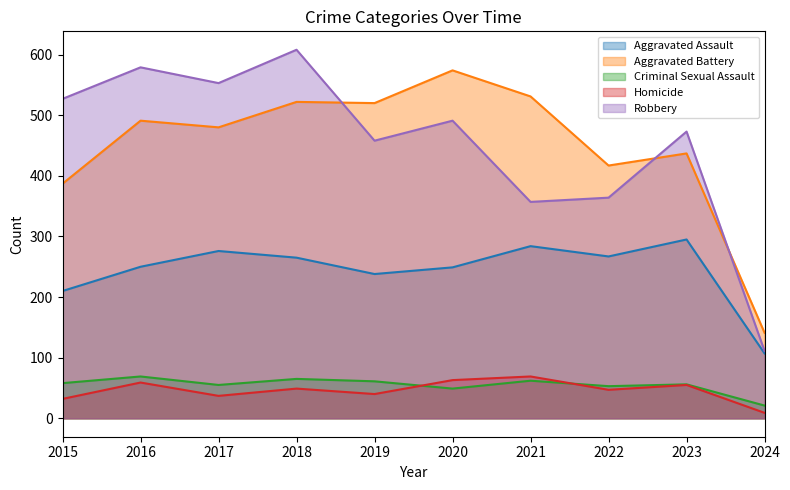

What is the difference between the second highest and second lowest values in the Robbery series?

222